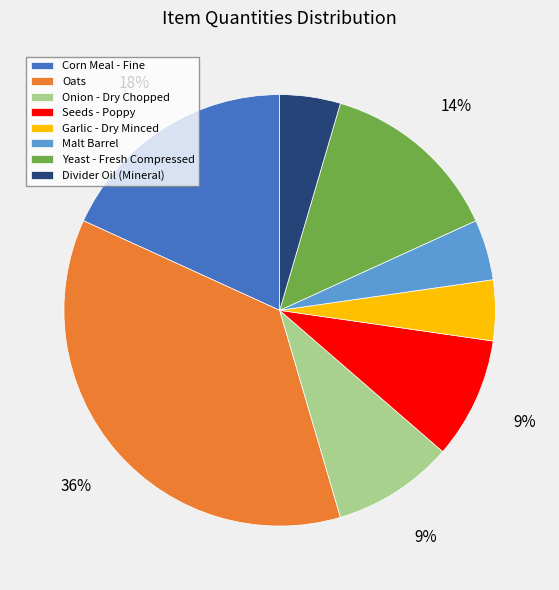

To the nearest percent, what is the combined percentage of Oats and Garlic - Dry Minced?

41%